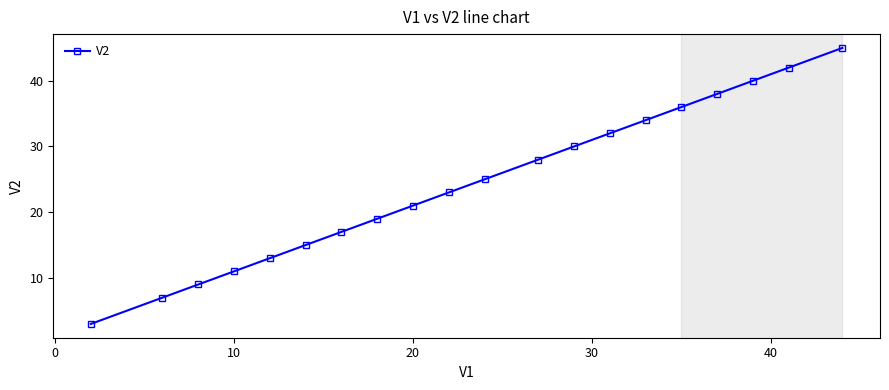

What is the smallest value displayed?

3